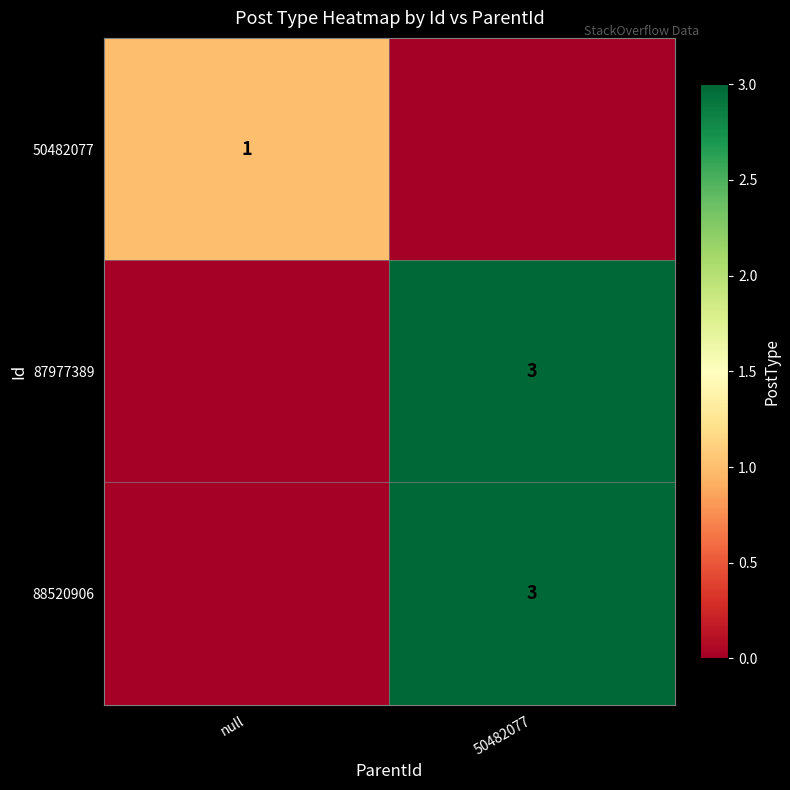

Is it true that 88520906 equals 1 at 50482077?

False